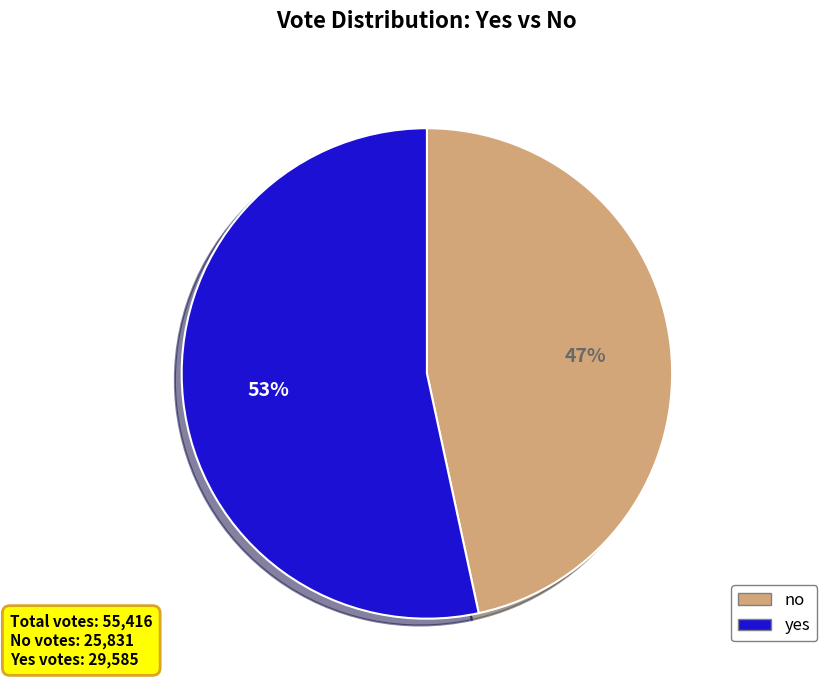

What is the ratio of the value at no to the value at yes?

0.9